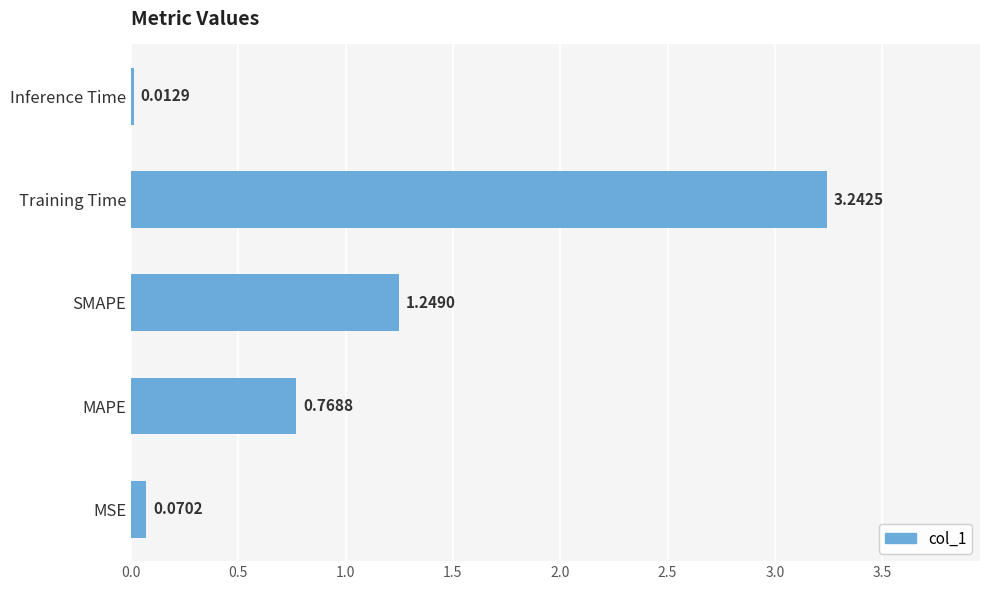

What is the average value?

1.1